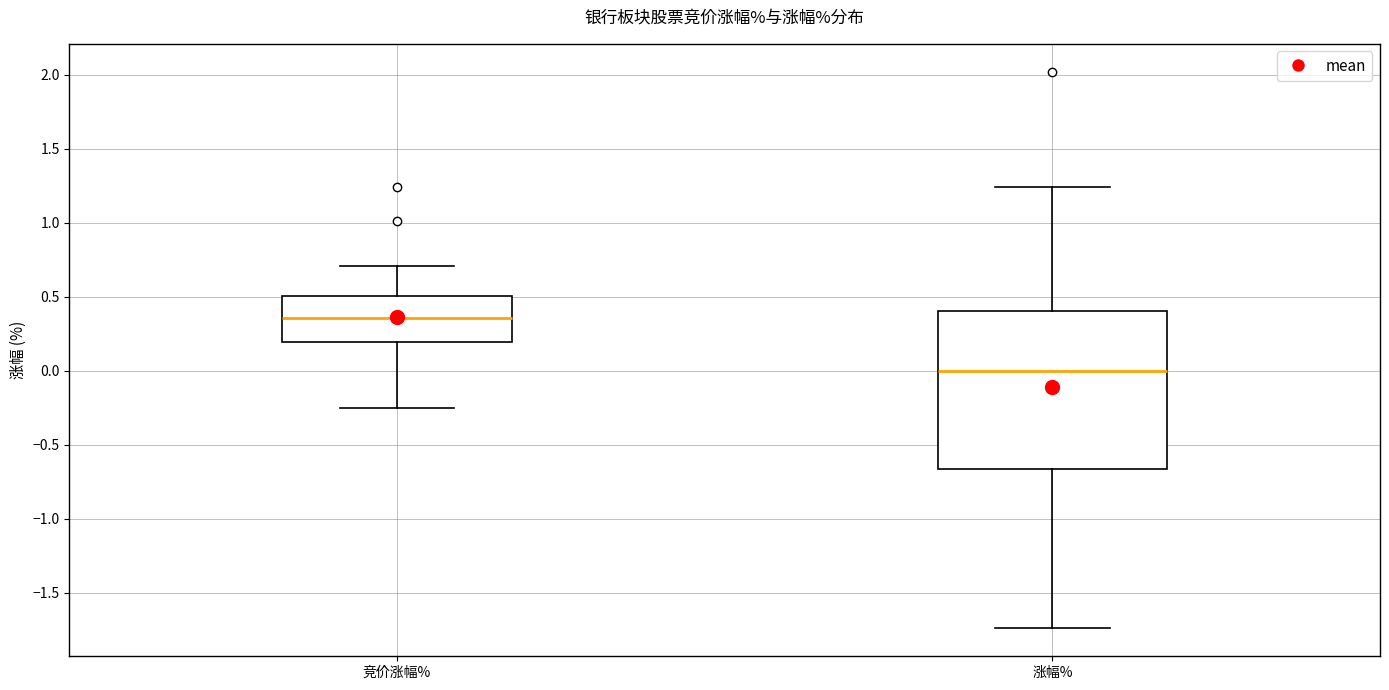

Reading left to right, transcribe this box plot: for each box, give where its median line is, the range the box spans, and where its two whiskers end, as read against the y-axis. The values are not printed on the chart, so give them approximately, as read against the axis.

竞价涨幅%: median 0.35, box 0.20 to 0.50, whiskers -0.25 to 0.70
涨幅%: median 0.00, box -0.65 to 0.40, whiskers -1.75 to 1.25